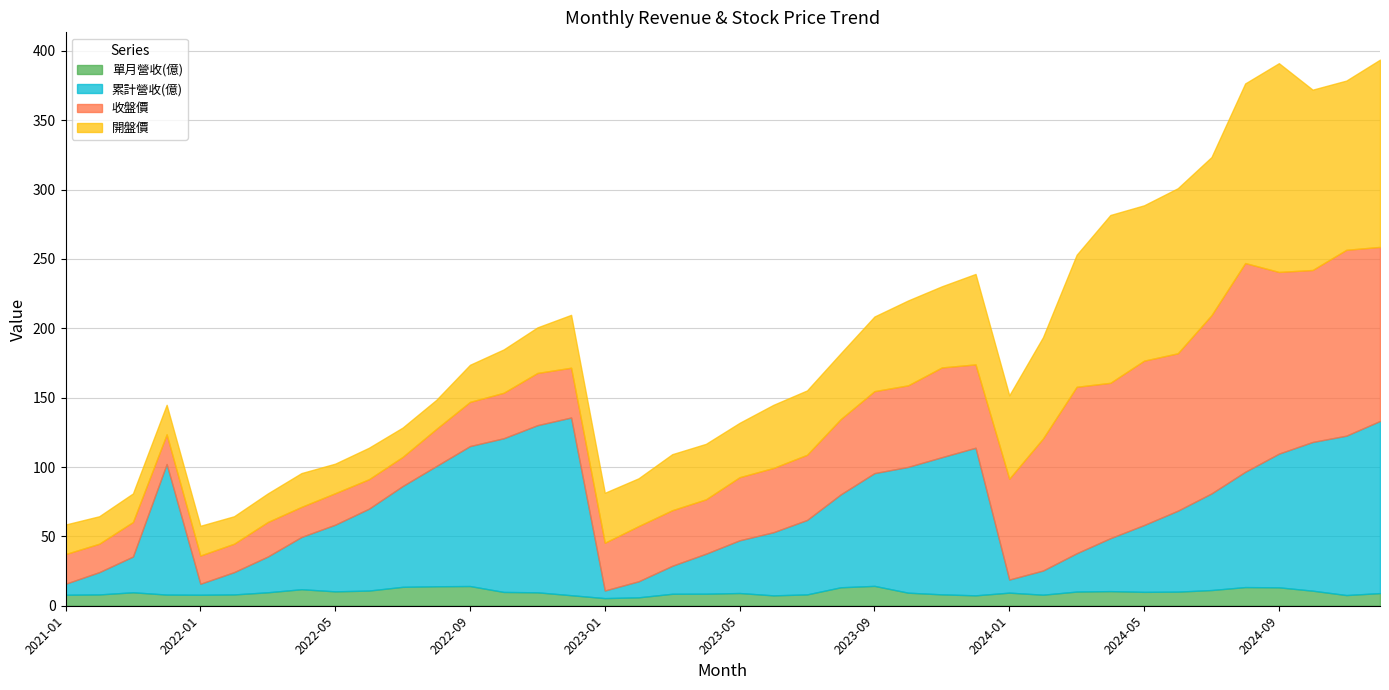

Reading right to left, extract all data points from this chart.

單月營收(億): 9.1	7.7	10.9	13.3	13.4	11.3	10.2	10.0	10.5	10.2	8.0	9.4	7.5	8.2	9.4	14.3	13.3	8.2	7.5	9.2	8.7	8.6	6.1	5.5	7.6	9.7	9.9	14.2	14.0	13.6	10.9	10.4	11.9	9.7	8.2	7.9	8.0	9.7	8.2	7.9
累計營收(億): 124.1	114.9	107.2	96.4	83.1	69.7	58.3	48.2	38.2	27.6	17.4	9.4	106.4	98.9	90.7	81.3	67.0	53.7	45.5	38.0	28.8	20.2	11.6	5.5	128.1	120.5	110.8	100.9	86.7	72.6	59.0	48.1	37.7	25.8	16.1	7.9	94.1	25.8	16.1	7.9
收盤價: 125.5	134.0	124.0	131.0	150.5	128.5	113.5	118.5	112.0	120.0	95.2	72.7	60.1	64.7	58.8	59.1	54.3	47.0	46.4	45.5	39.2	40.0	39.8	34.5	35.9	37.6	32.8	31.9	26.8	21.0	21.2	22.7	21.7	24.9	20.5	20.4	21.4	24.9	20.5	21.4
開盤價: 135.0	122.0	130.0	150.5	129.5	114.0	119.0	112.0	121.0	95.2	73.0	60.1	65.2	58.5	61.2	53.8	47.5	46.4	45.5	39.2	40.0	40.4	34.5	36.0	38.1	32.9	31.2	26.8	20.9	21.1	22.7	21.3	24.4	20.6	19.8	21.4	21.3	20.6	19.8	21.3